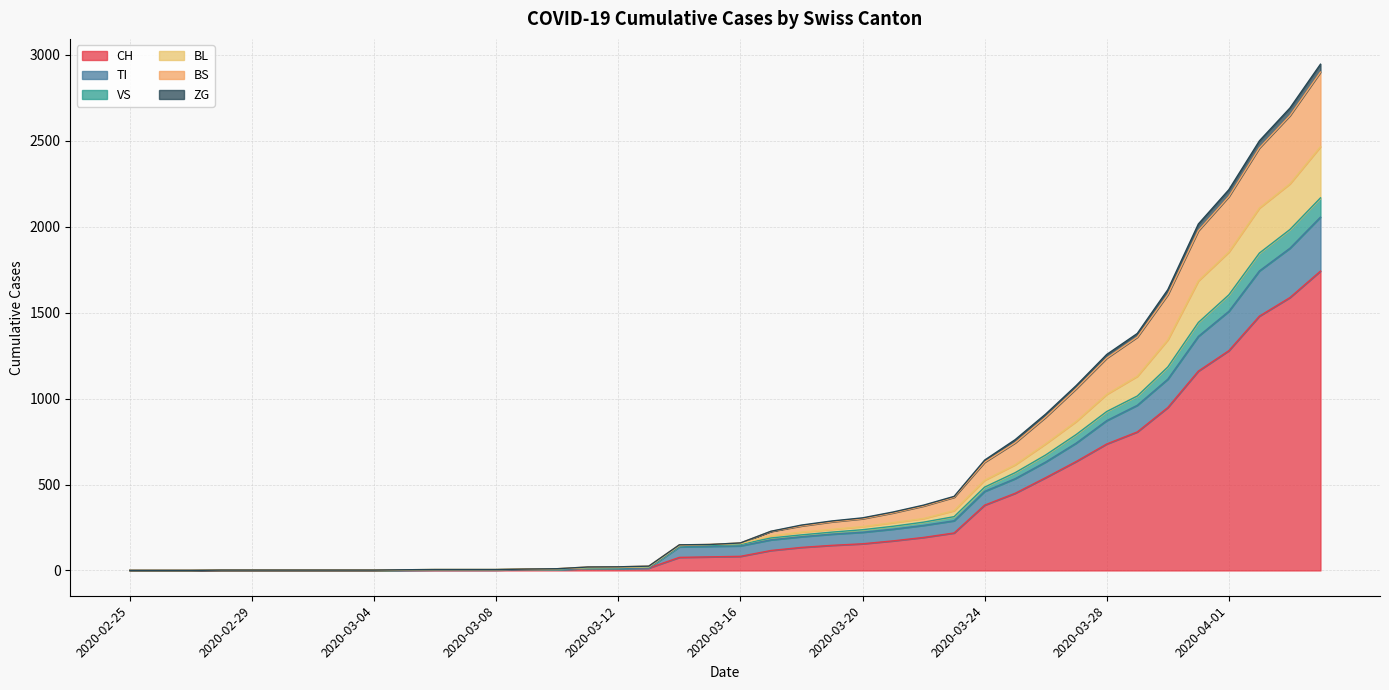

What is the maximum value for CH?

1742